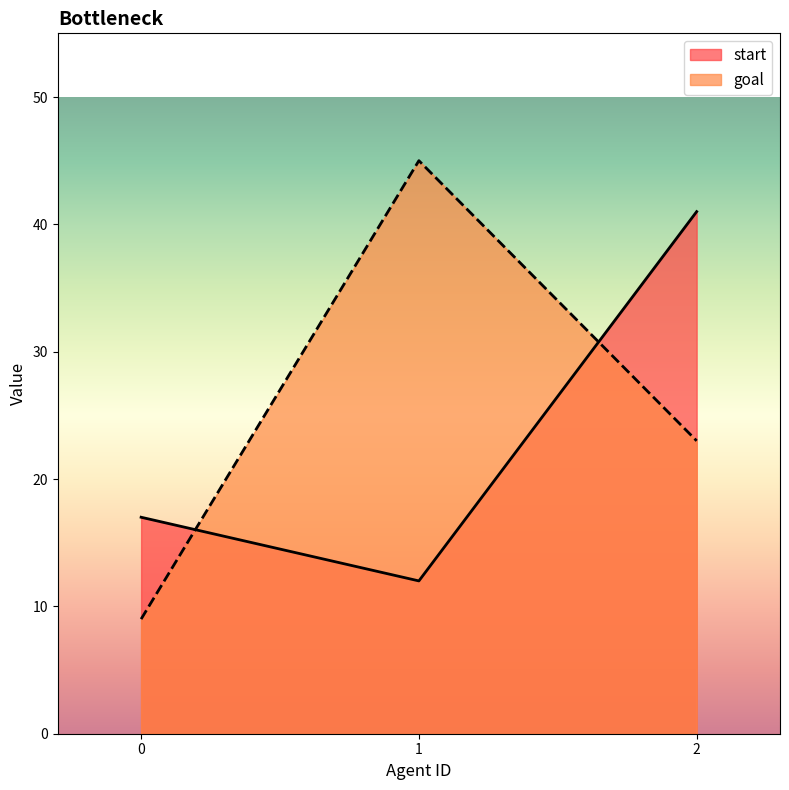

List the labels in order of goal value, smallest first.

0, 2, 1